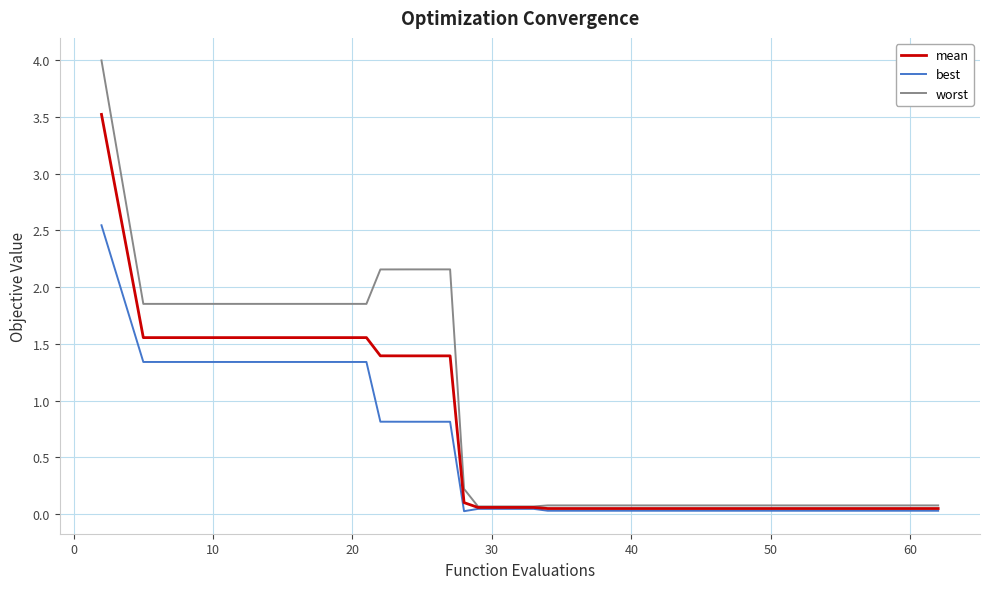

What is the greatest value displayed?

4.0